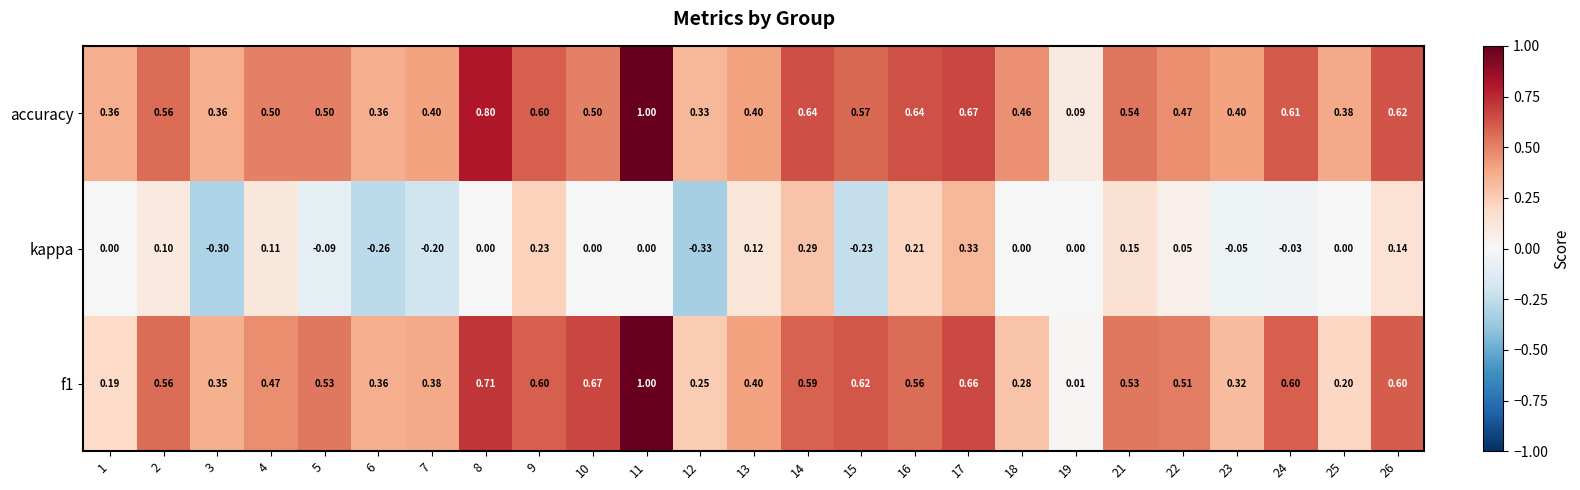

Is the value of kappa at 11 greater than the value of f1 at 9?

No